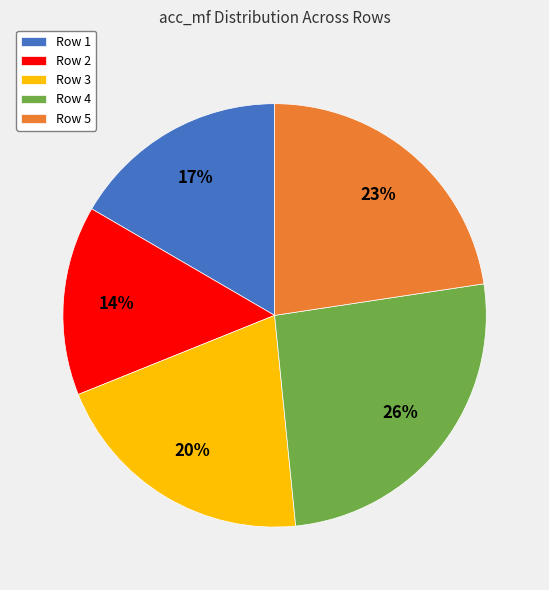

How many slices are in this pie chart?

5